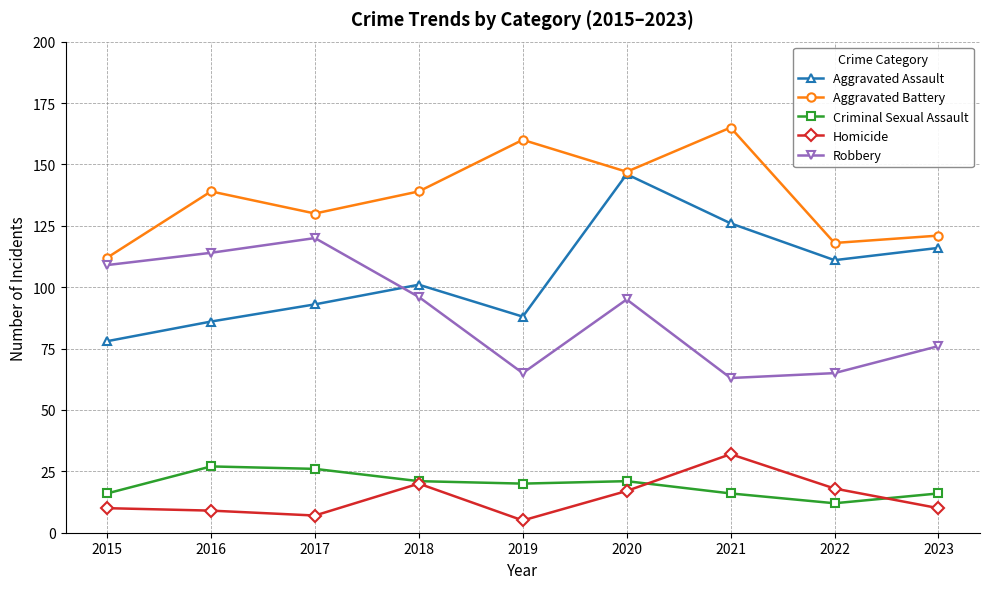

Which series has the largest total across all categories?

Aggravated Battery